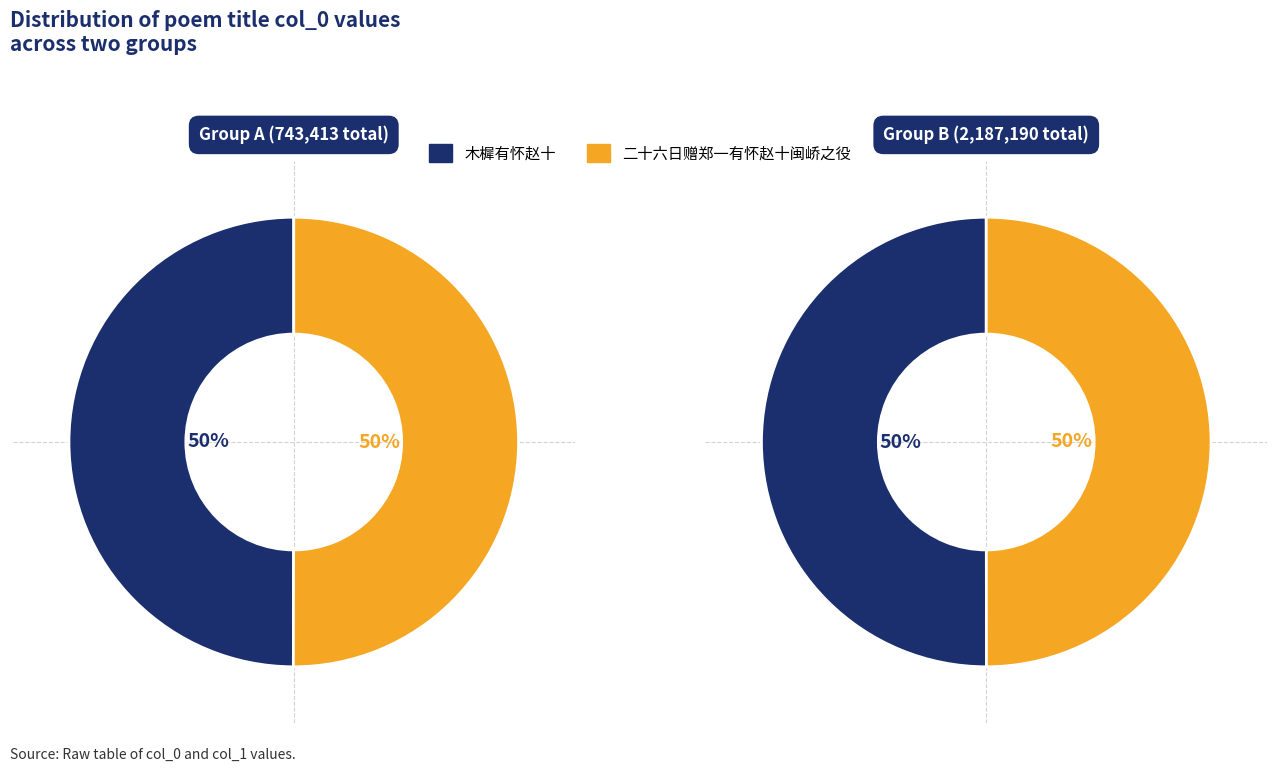

Between 木樨有怀赵十 and 二十六日赠郑一有怀赵十闽峤之役, which series saw the biggest shift?

木樨有怀赵十